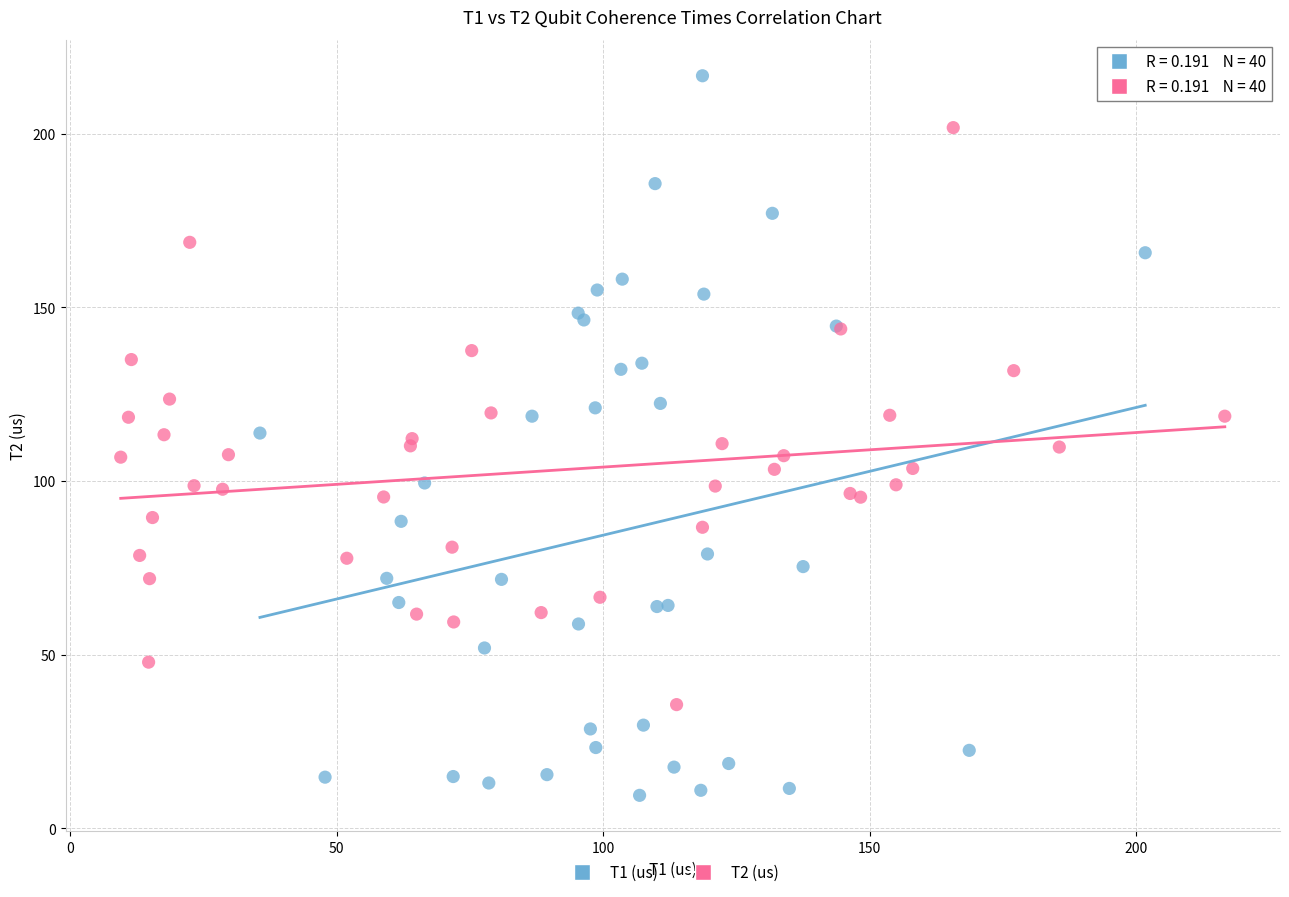

Which series contains the highest Y value?

T1 (us)